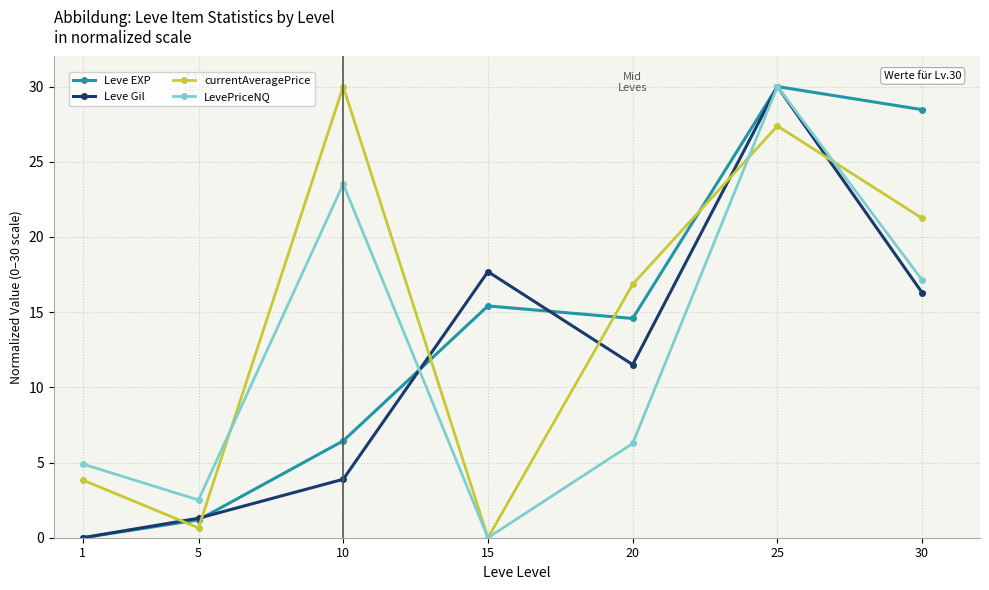

How many data points in Leve Gil are above 11?

4